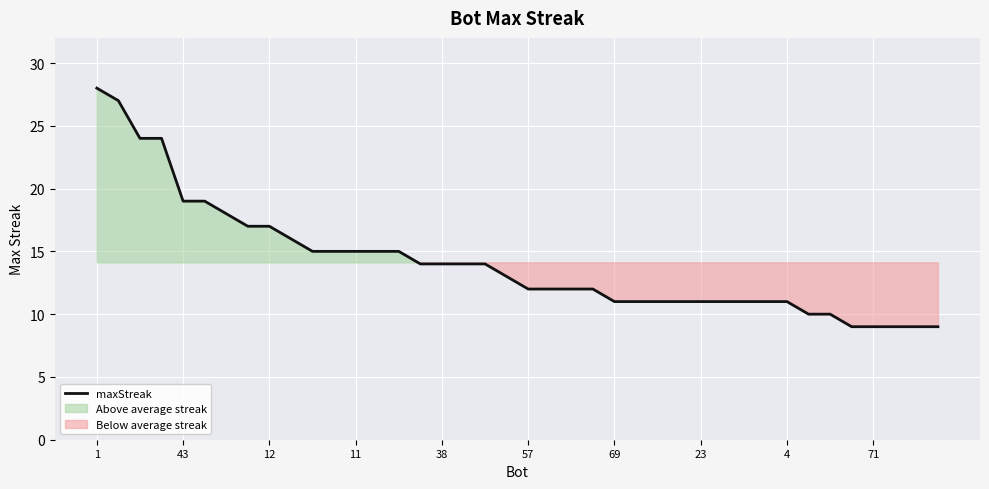

True or false: maxStreak has a value of 46 at 1.

False